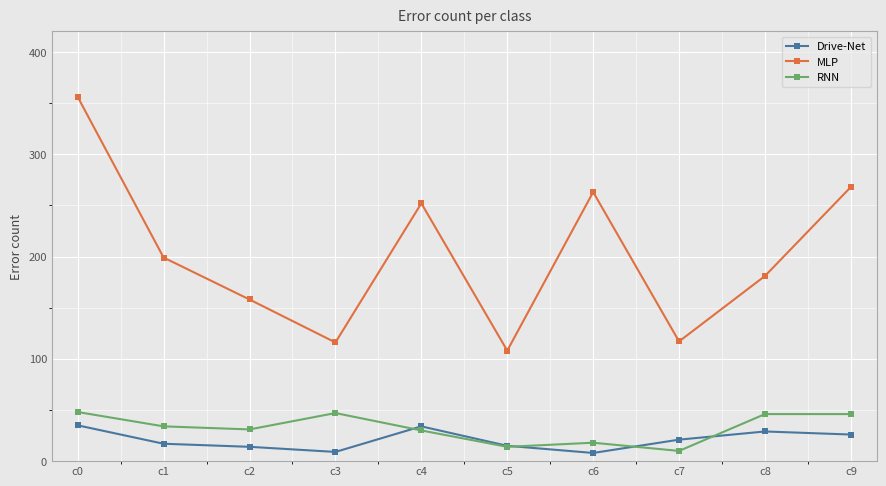

What is the highest value of the MLP series?

356